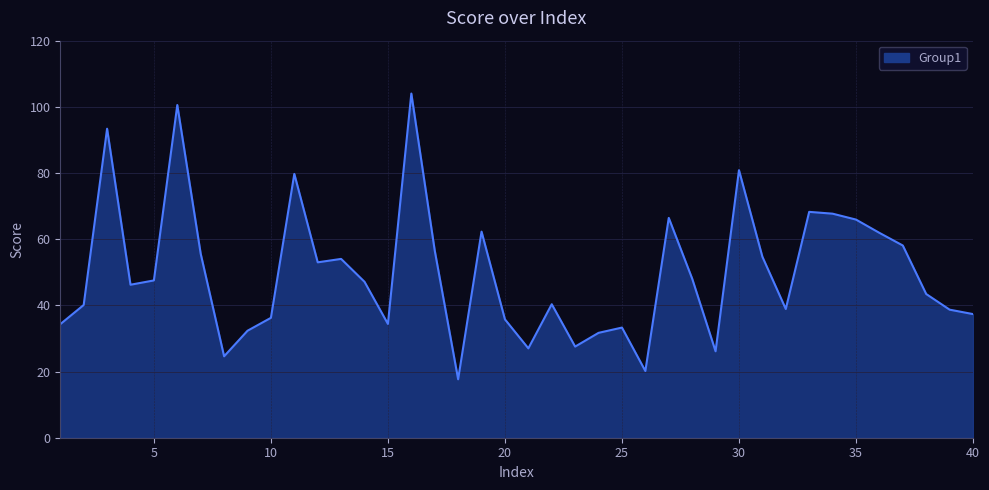

What is the greatest value displayed?

104.0